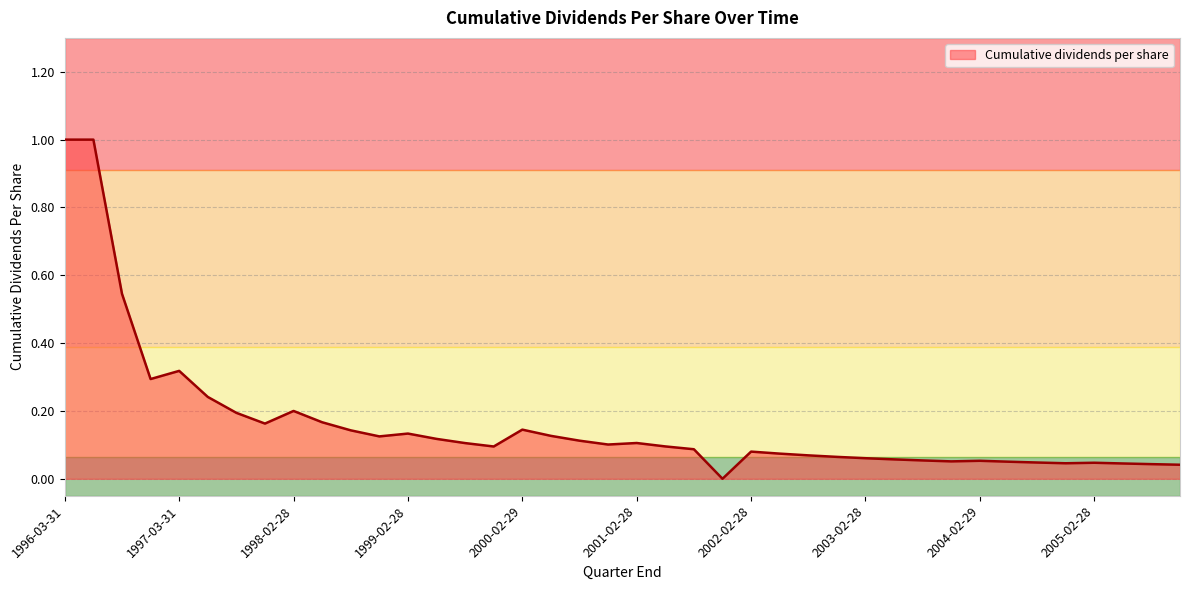

What is the difference between the maximum and minimum values?

1.0